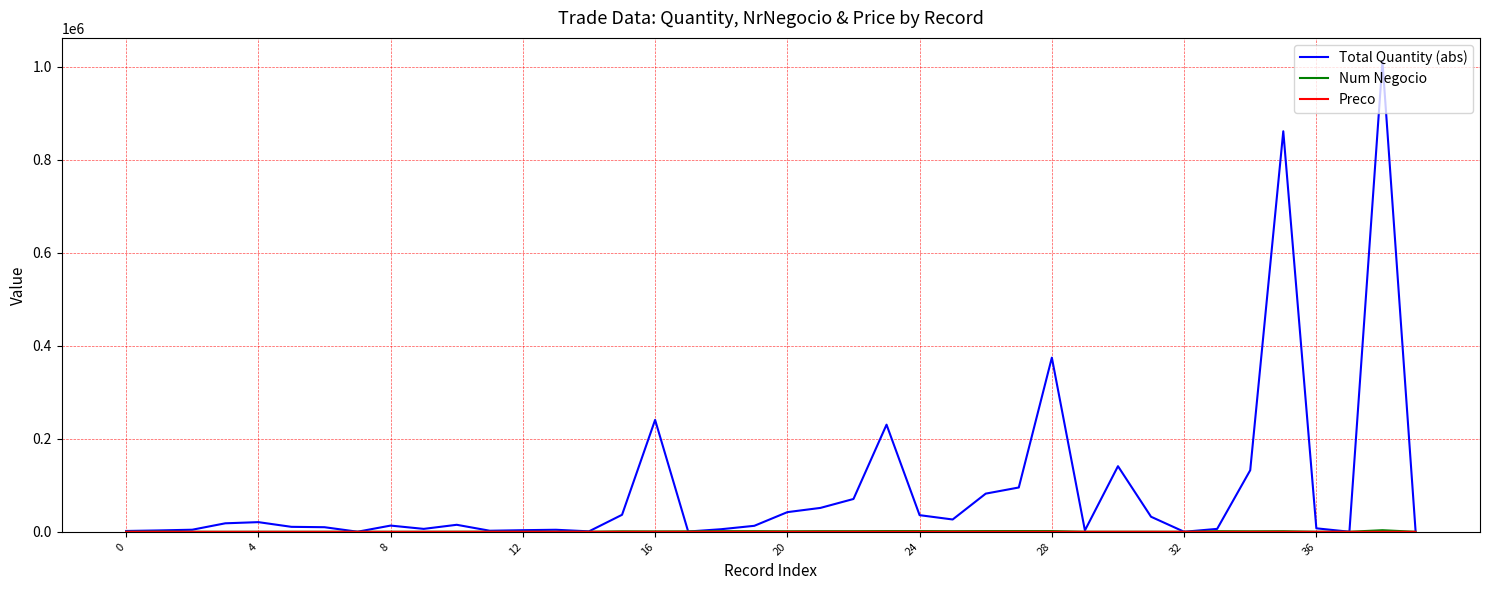

Is this an area chart (filled region under the line)?

No